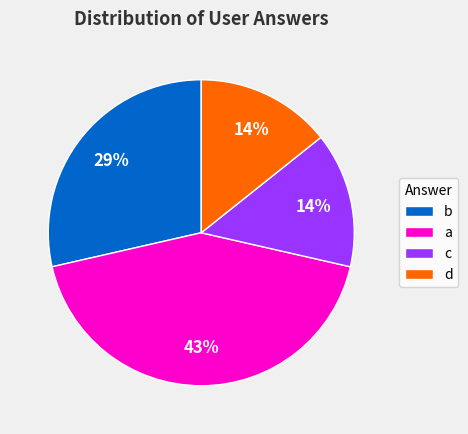

What percentage is the b slice, to the nearest percent?

29%